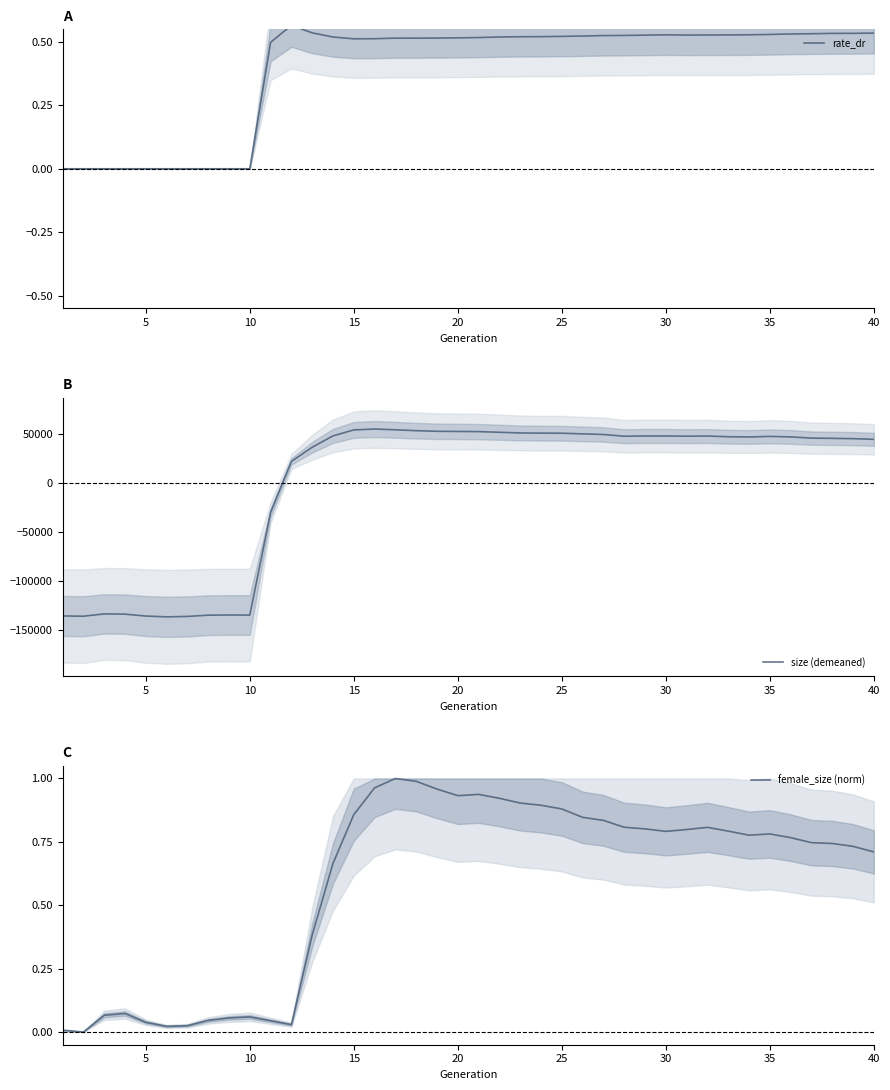

How many times do size (demeaned) and rate_dr cross each other?

1